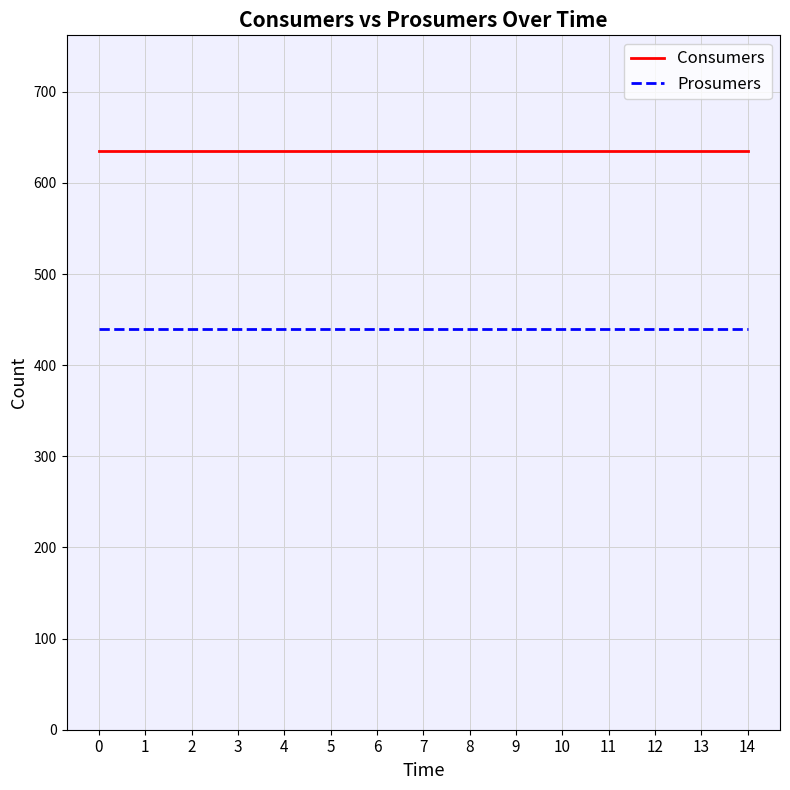

True or false: Prosumers and Consumers intersect in this chart.

False